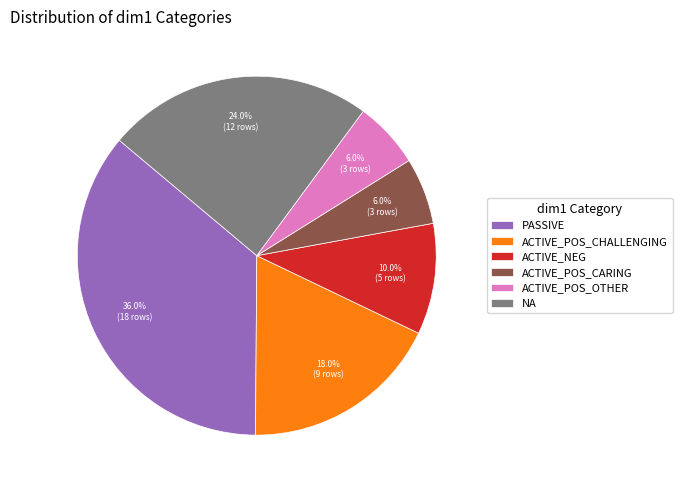

What portion of the pie excludes ACTIVE_POS_CHALLENGING?

82.0%